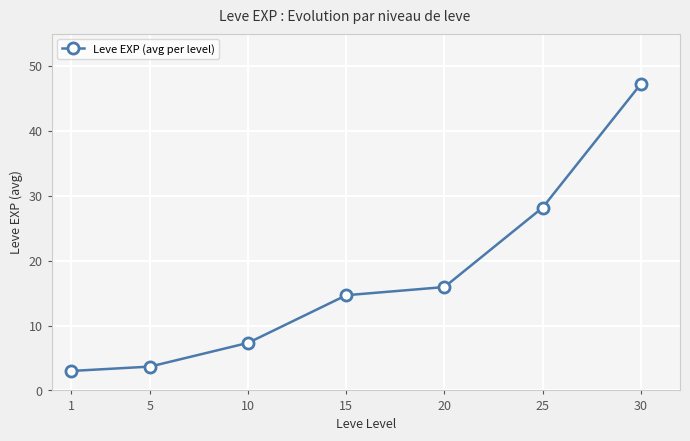

The chart shows a value of 3.7 at 5. True or false?

True